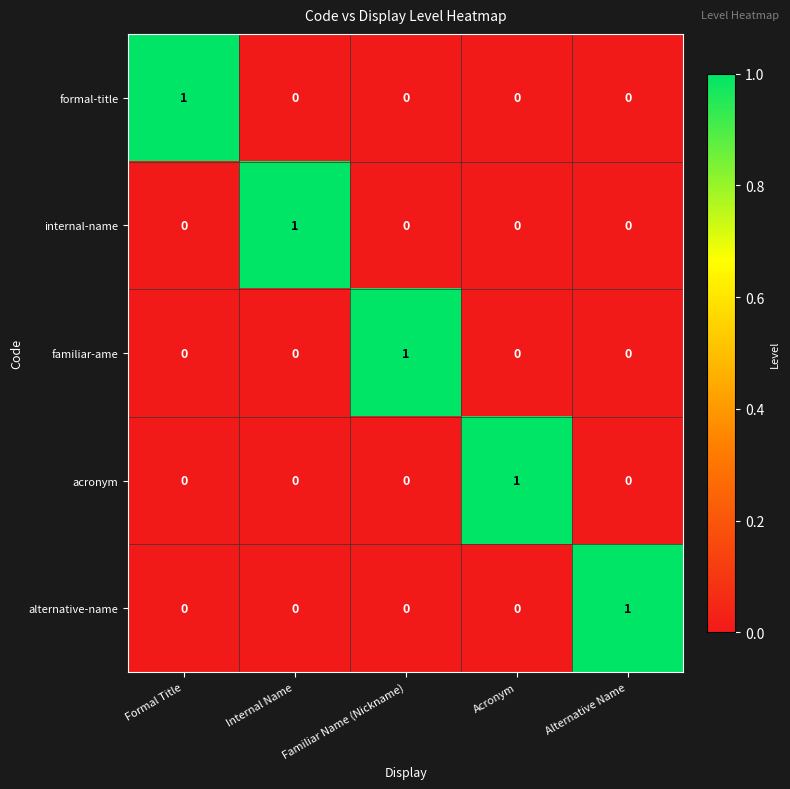

At how many categories does at least one series exceed 0?

5